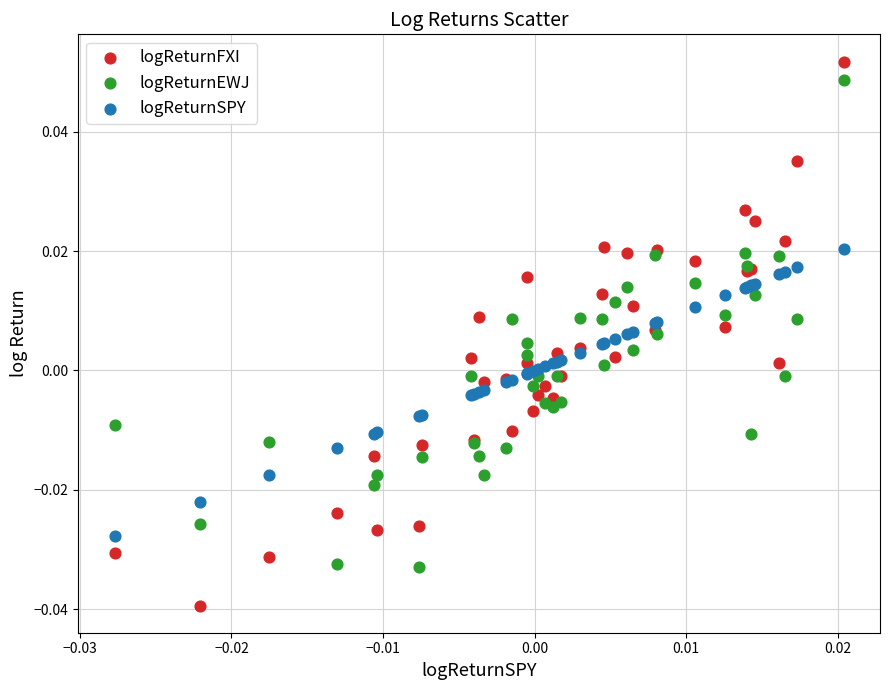

Which series reaches the minimum Y coordinate?

logReturnFXI